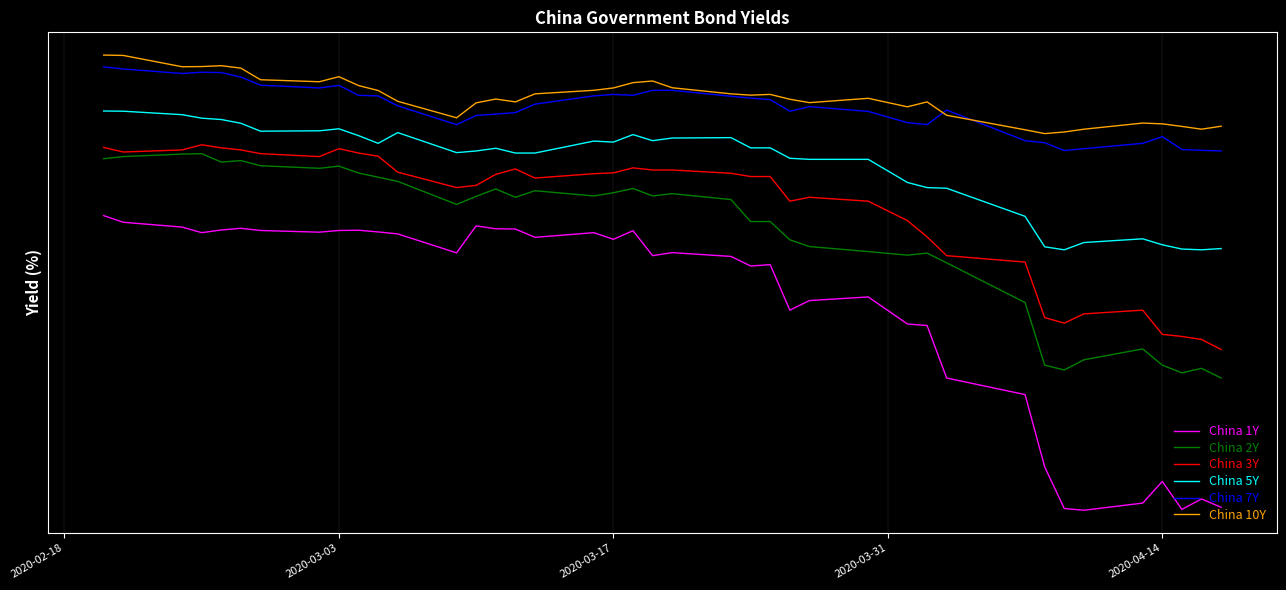

What is the difference between the second highest and second lowest values in the China 2Y series?

0.8